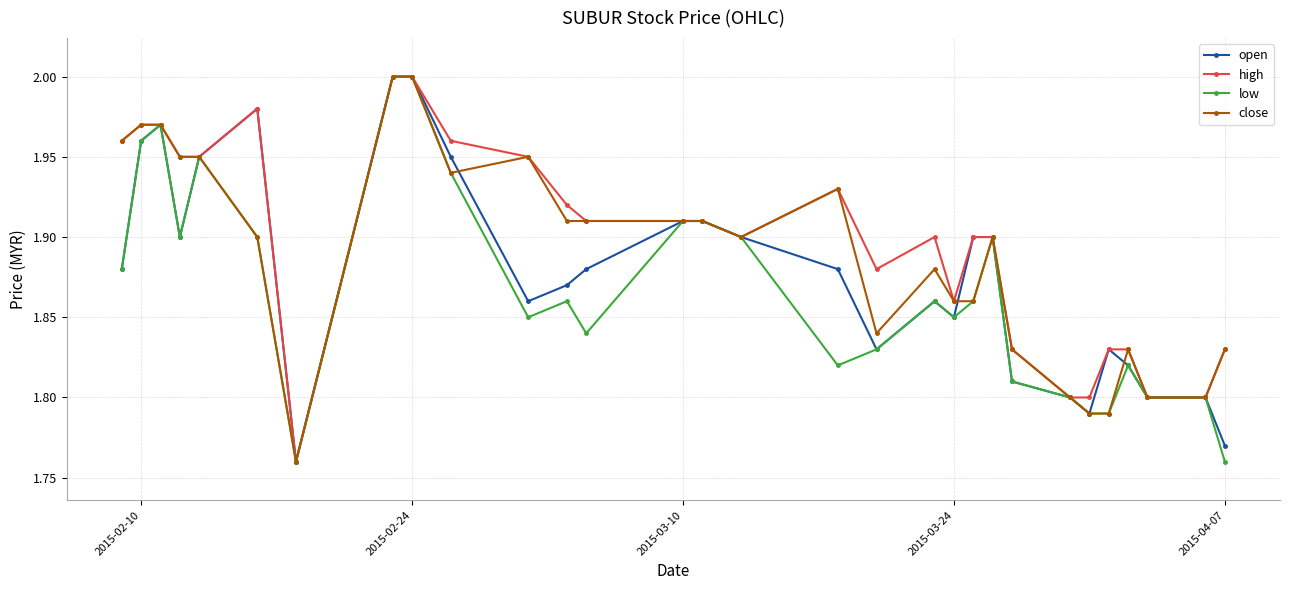

What are all the series names shown in the legend?

open, high, low, close